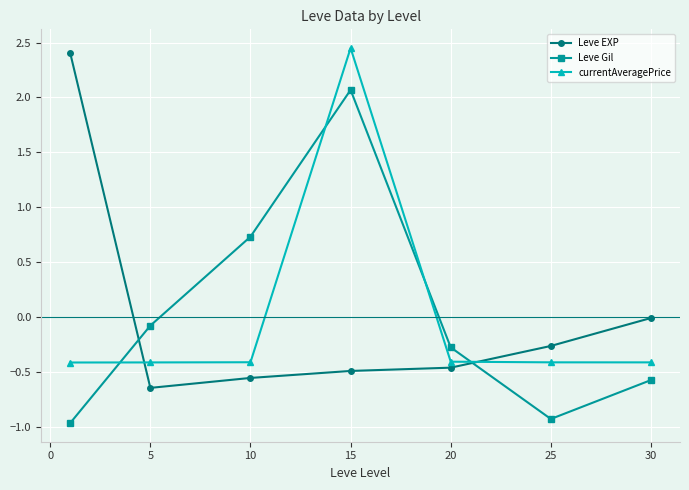

In Leve Gil, how many points are higher than both neighbors (excluding endpoints)?

1